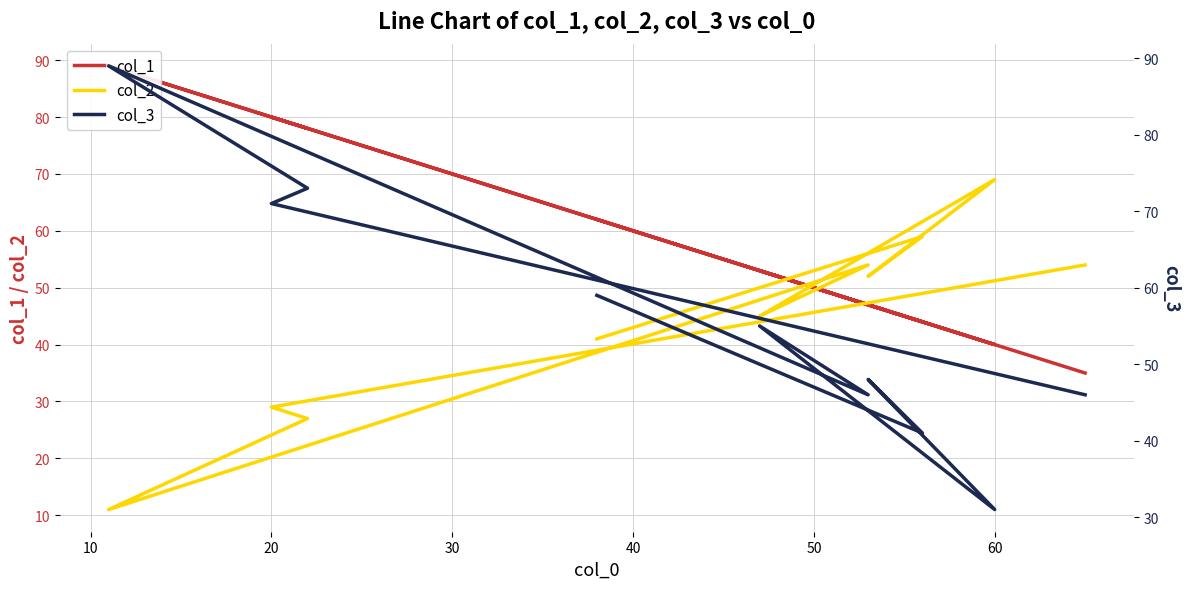

How many interior local peaks does the col_2 series have?

3